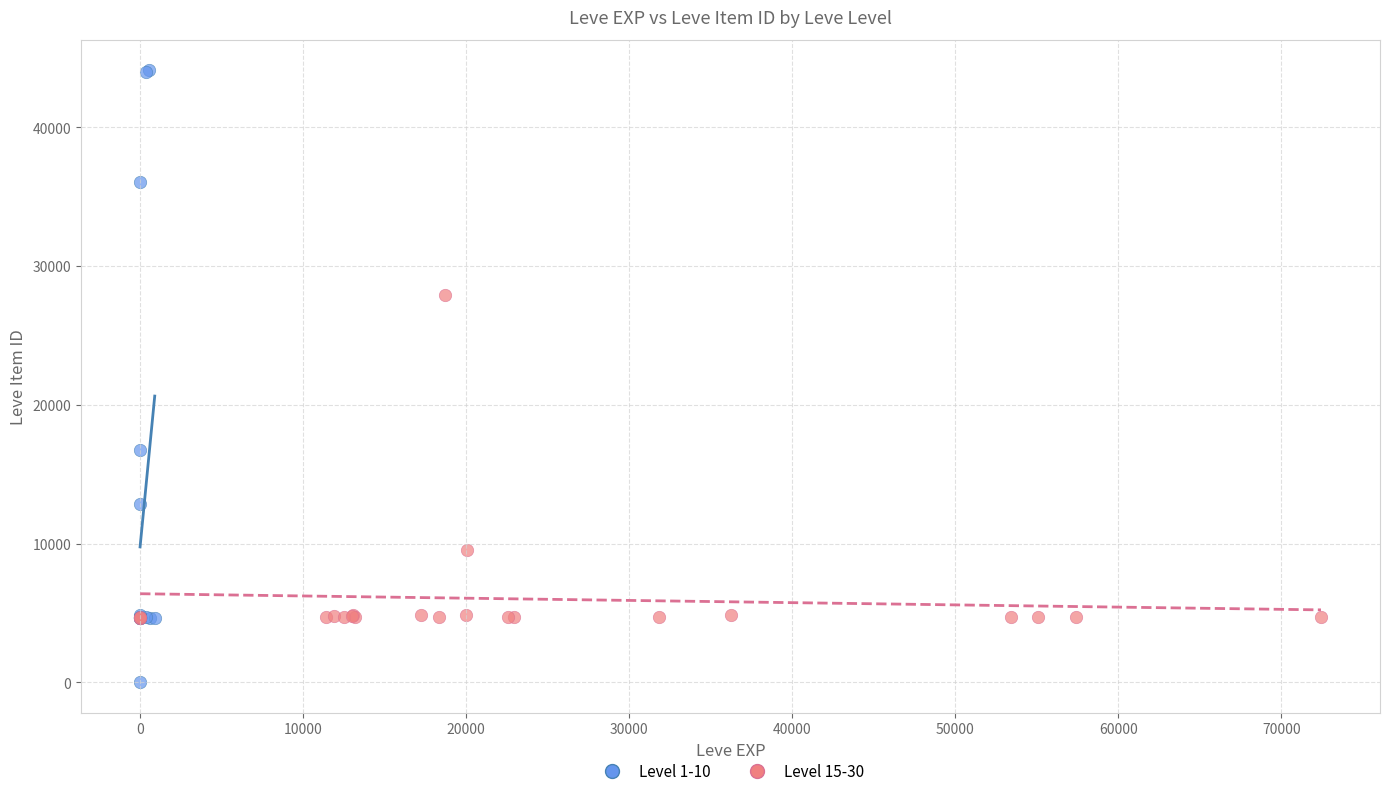

Which series reaches the minimum Y coordinate?

Level 1-10